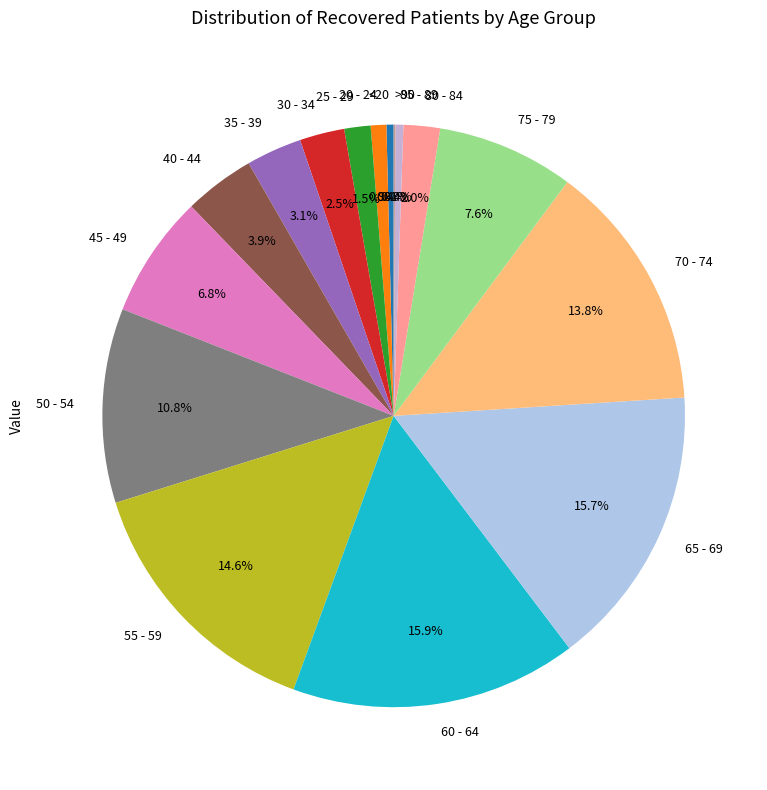

Is there a majority slice in this chart?

No